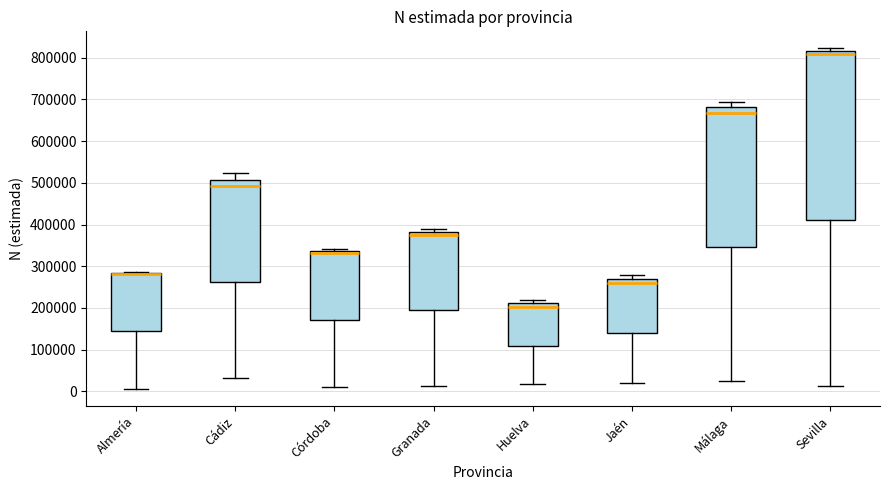

Reading left to right, read every box against the y-axis: the position of its median line, the range the box covers, and the ends of its whiskers. The values are not printed on the chart, so give them approximately, as read against the axis.

Almería: median 280000 (drawn on the box's upper edge), box 140000 to 280000, whiskers 10000 to 290000
Cádiz: median 490000, box 260000 to 510000, whiskers 30000 to 520000
Córdoba: median 330000, box 170000 to 340000, whiskers 10000 to 340000 (just above the box's upper edge)
Granada: median 380000 (just below the box's upper edge), box 190000 to 380000, whiskers 10000 to 390000
Huelva: median 200000, box 110000 to 210000, whiskers 20000 to 220000
Jaén: median 260000, box 140000 to 270000, whiskers 20000 to 280000
Málaga: median 670000, box 350000 to 680000, whiskers 30000 to 690000
Sevilla: median 810000, box 410000 to 820000, whiskers 10000 to 820000 (just above the box's upper edge)